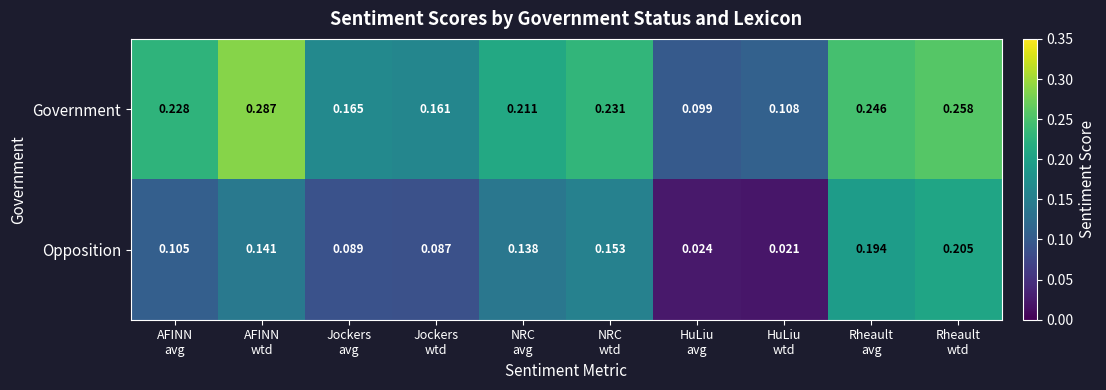

Between AFINN
avg and Jockers
wtd, which series saw the biggest shift?

Government